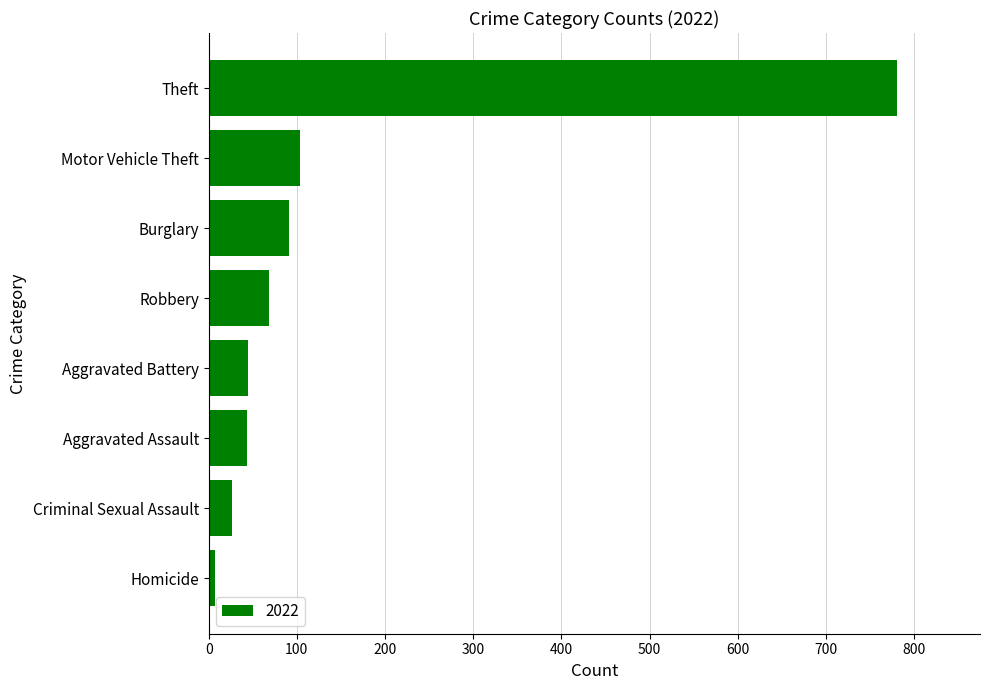

Approximately how many times larger is the value at Burglary compared to Aggravated Battery?

2.0